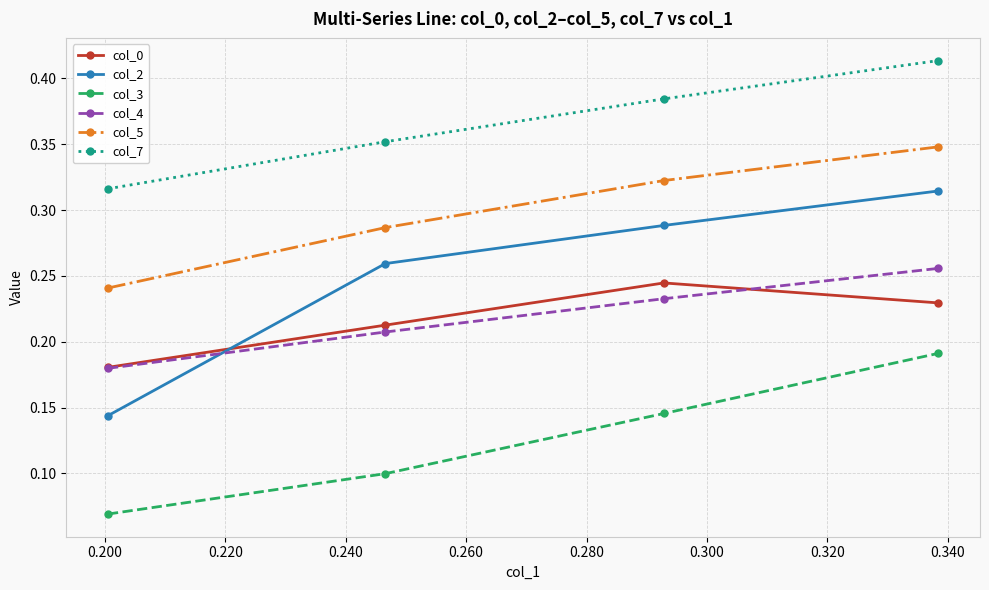

Which series has the largest range (max minus min)?

col_2